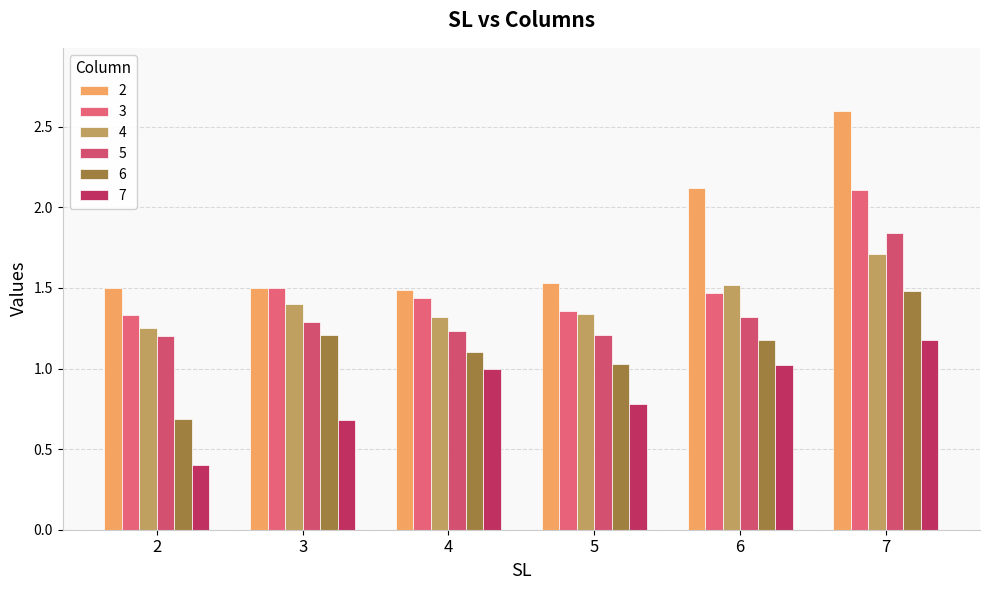

What is the smallest value displayed?

0.4